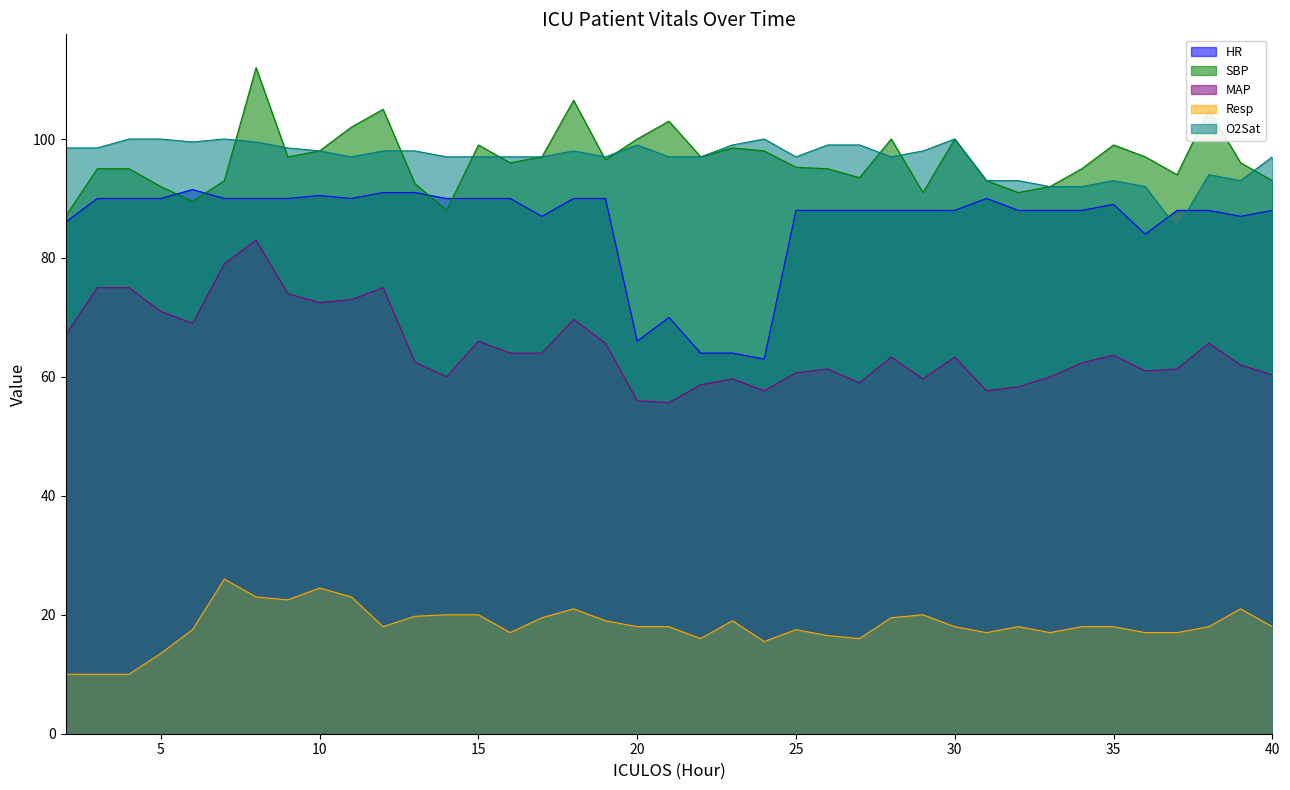

In SBP, how many points are higher than both neighbors (excluding endpoints)?

10